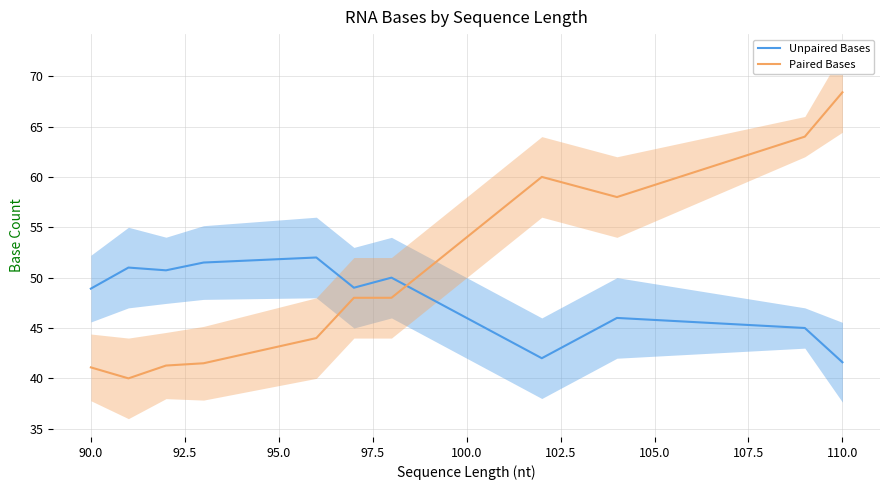

True or false: Paired Bases and Unpaired Bases intersect in this chart.

True